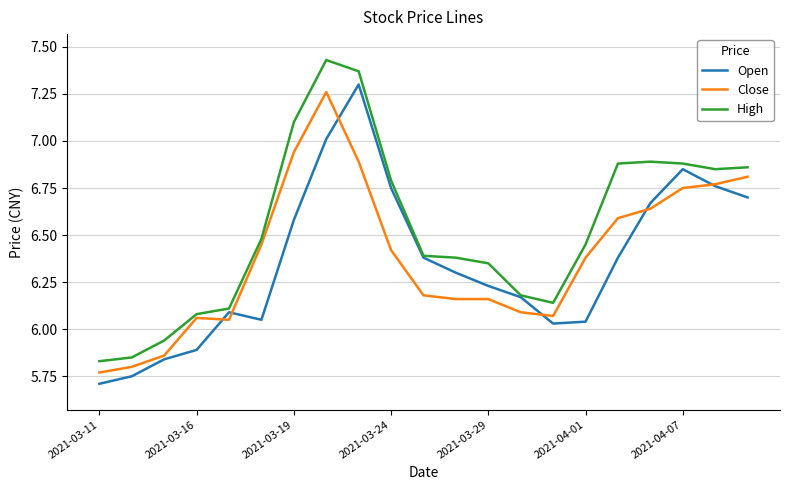

Which series has the largest total across all categories?

High